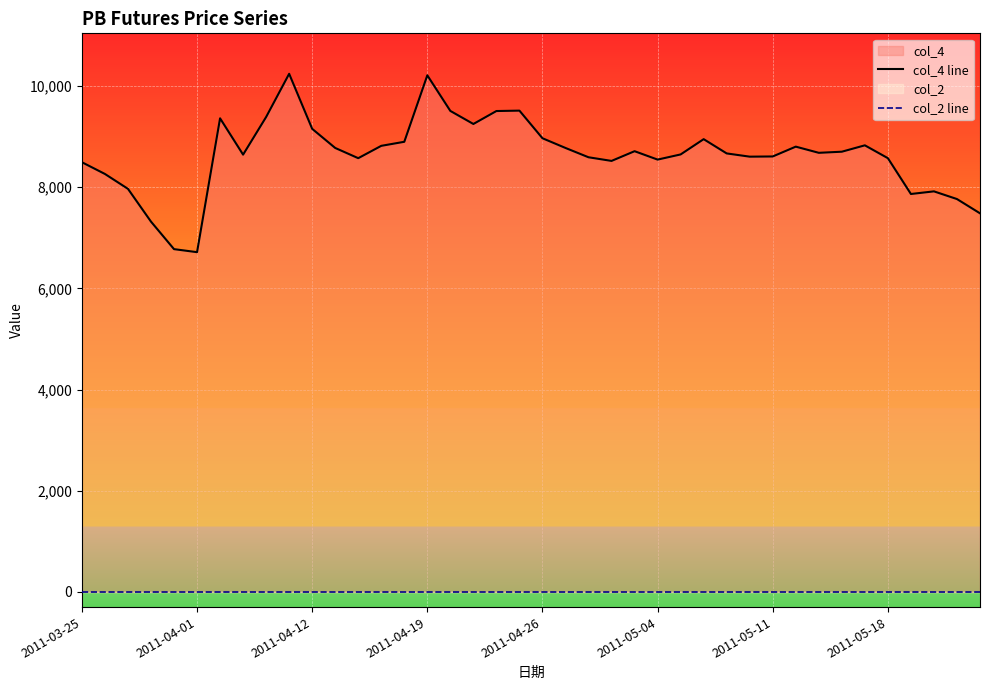

What are all the series names shown in the legend?

col_4 line, col_2 line